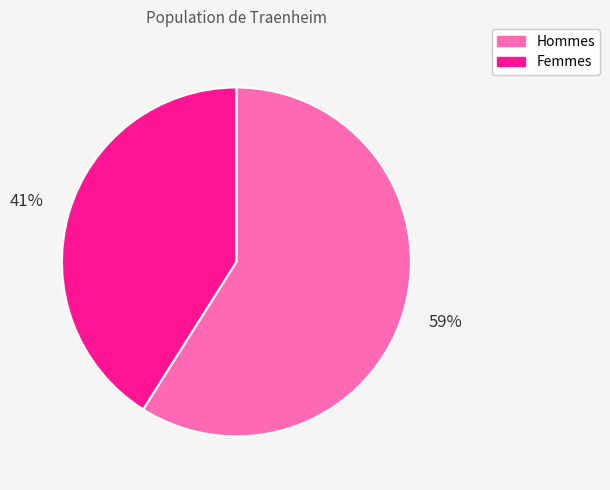

Do Femmes and Hommes together represent more than half of the pie?

Yes